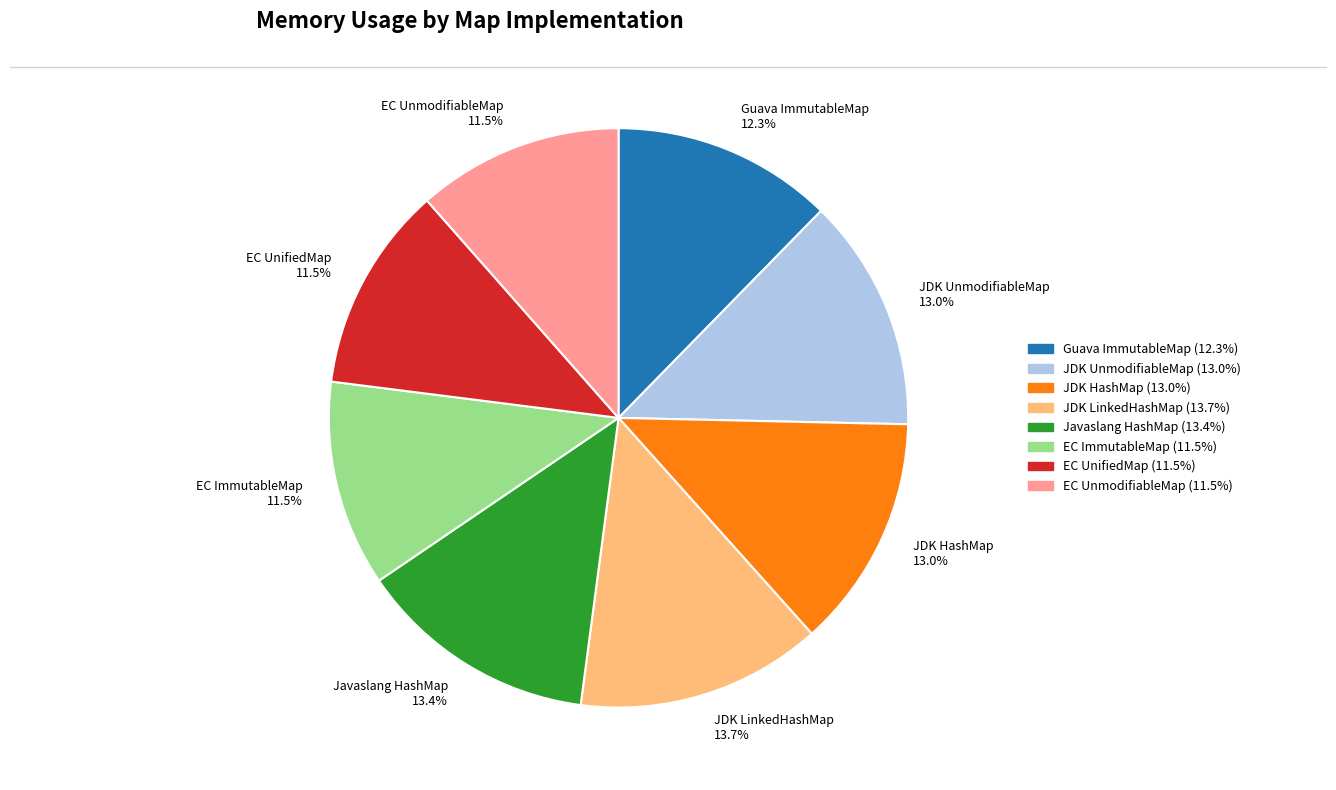

Count the number of slices in the pie.

8